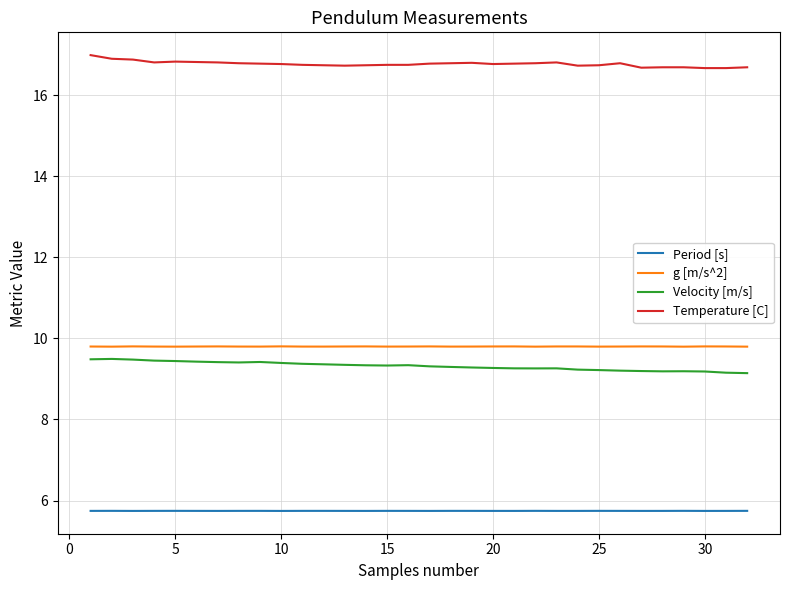

True or false: g [m/s^2] and Temperature [C] intersect in this chart.

False